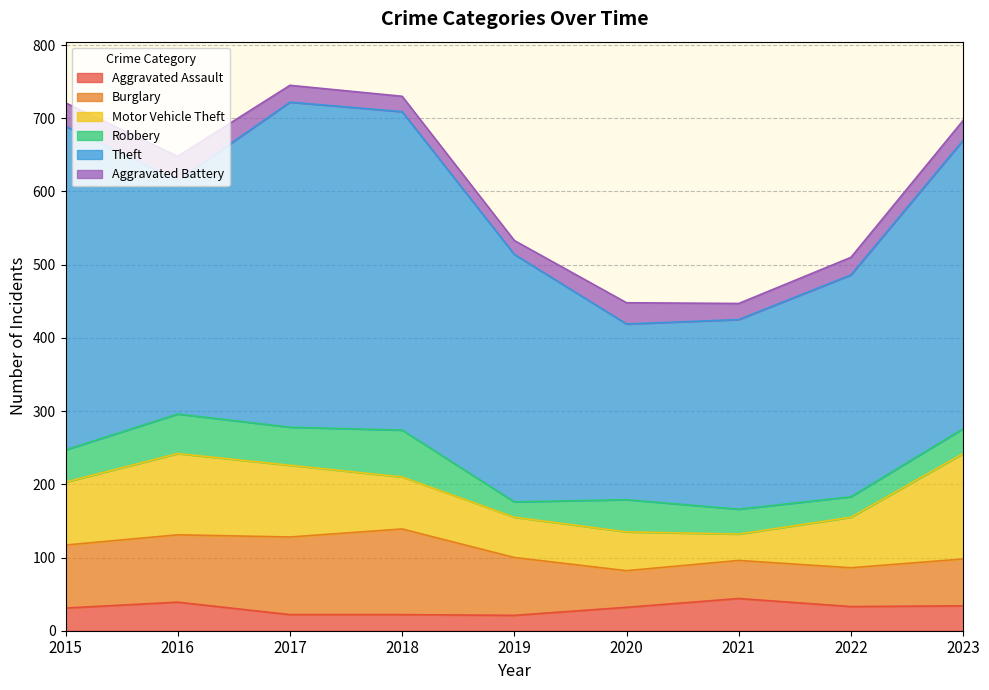

The value of Theft at 2018 is 289. True or false?

False